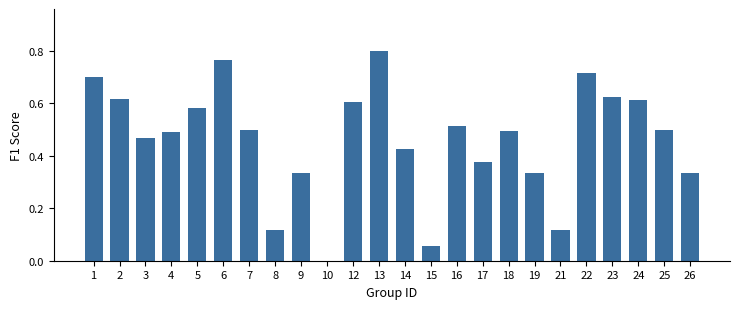

Are the bars grouped side by side (vs. stacked)?

No